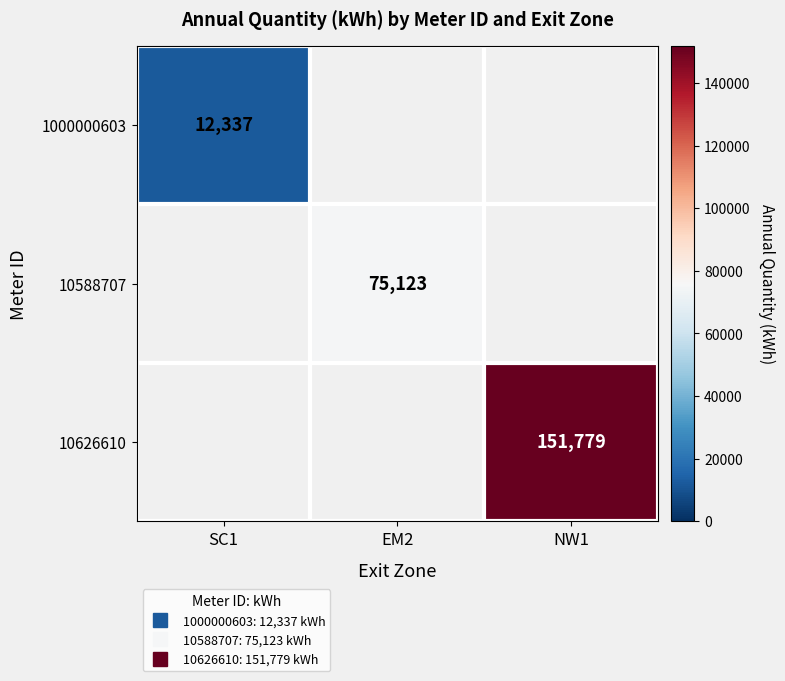

What is the greatest value displayed?

151779.0